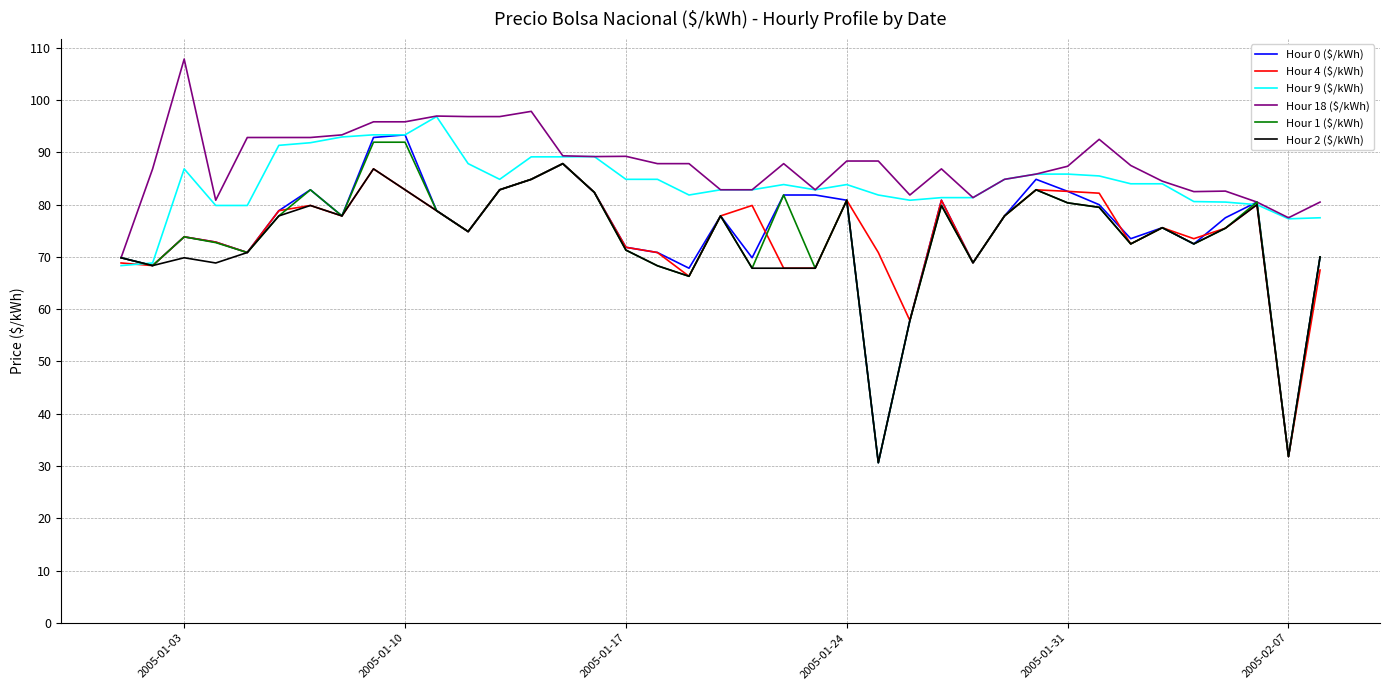

How many lines are shown in the chart?

6